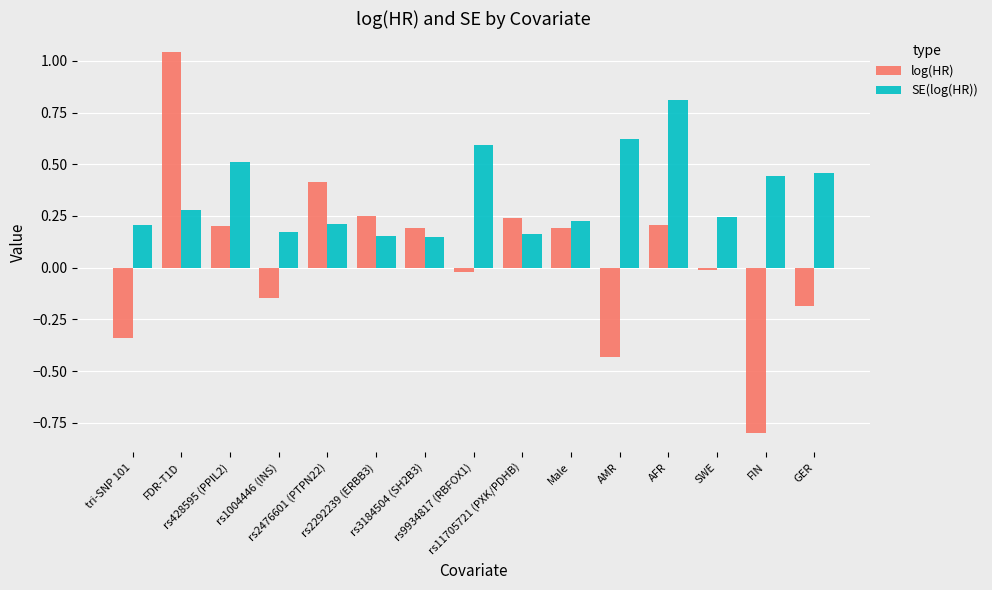

Rank the series at tri-SNP 101 from highest to lowest value.

SE(log(HR)), log(HR)